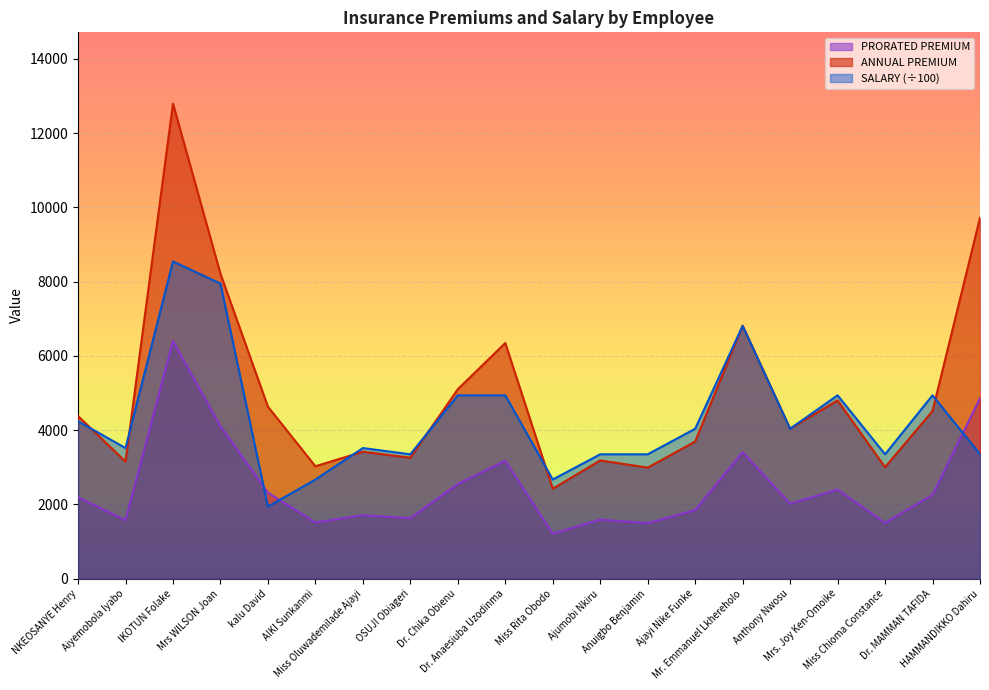

At which label does ANNUAL PREMIUM first exceed 4381?

NKEOSANYE Henry